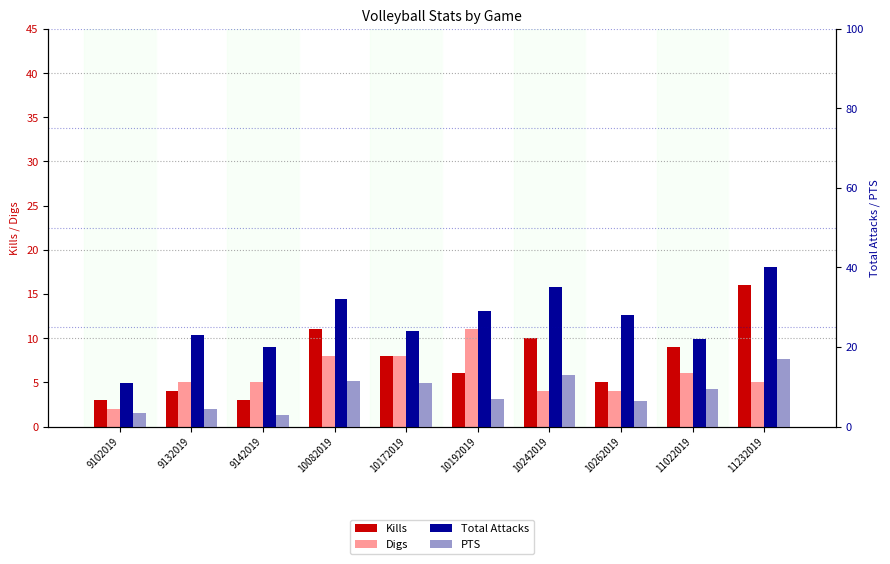

Where is Digs nearest to the value 6?

11022019